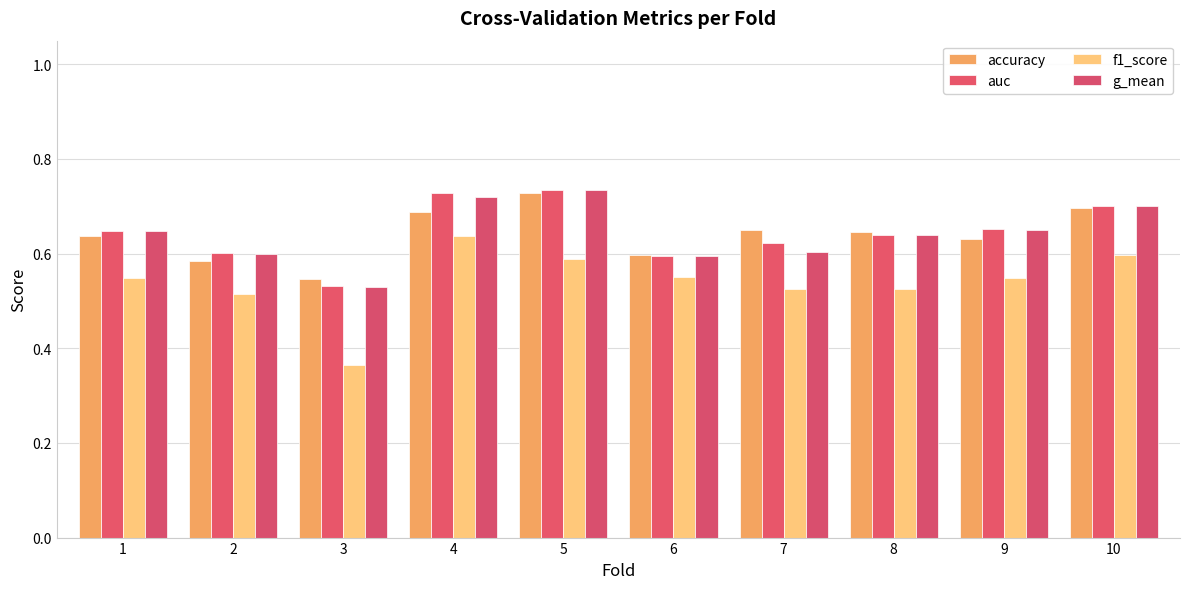

How many bars are there in total?

40